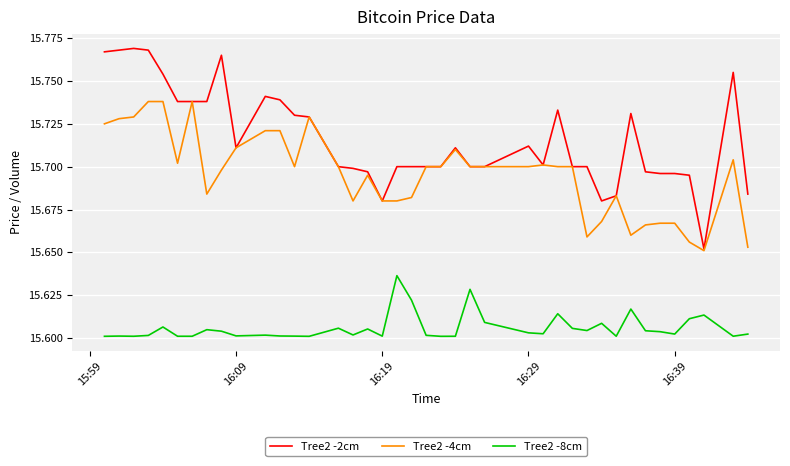

True or false: Tree2 -4cm has more than 2 interior local peaks.

True